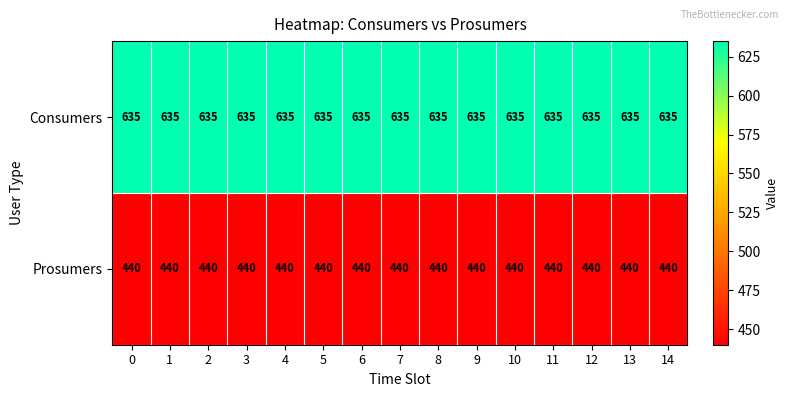

What is the total value across all series at 10?

1075